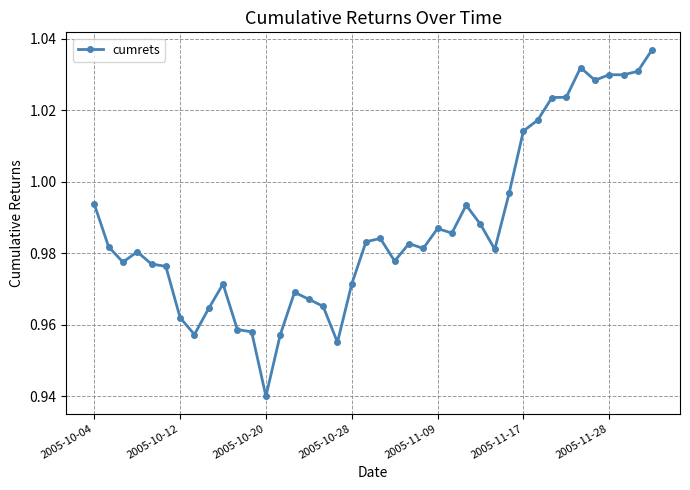

What is the sum of all values?

39.5